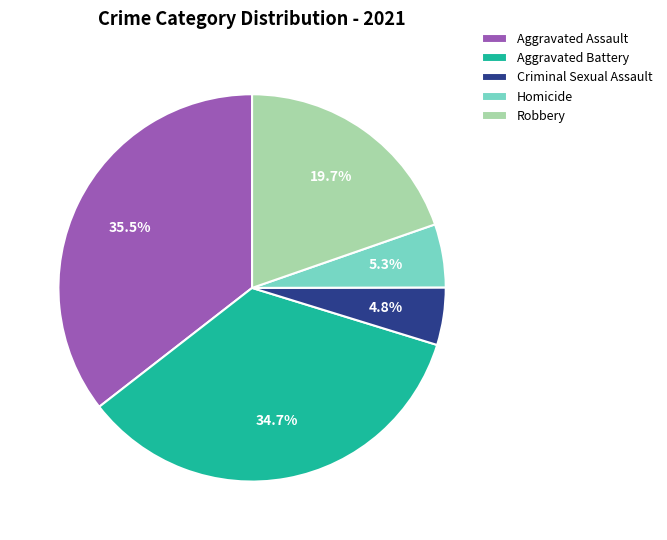

Is the sum of Aggravated Assault and Aggravated Battery greater than half?

Yes